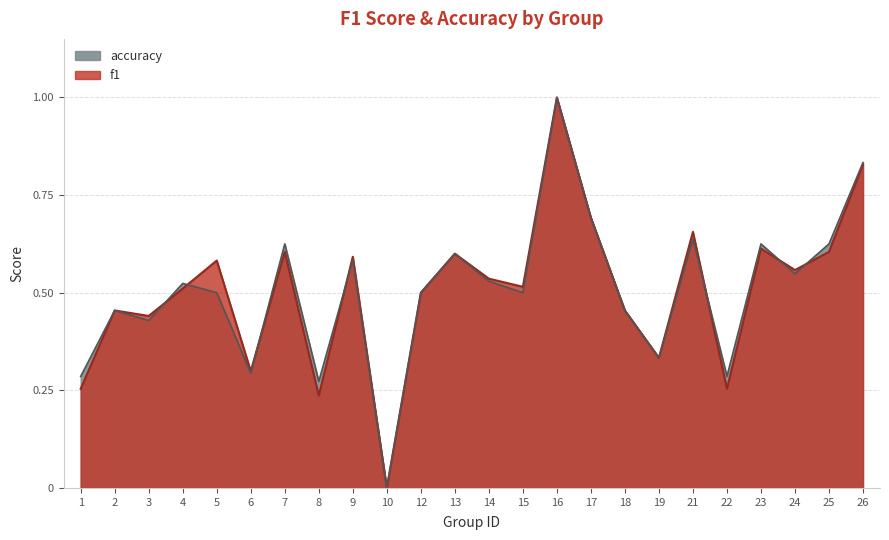

True or false: f1 has more than 1 points higher than both neighbors.

True